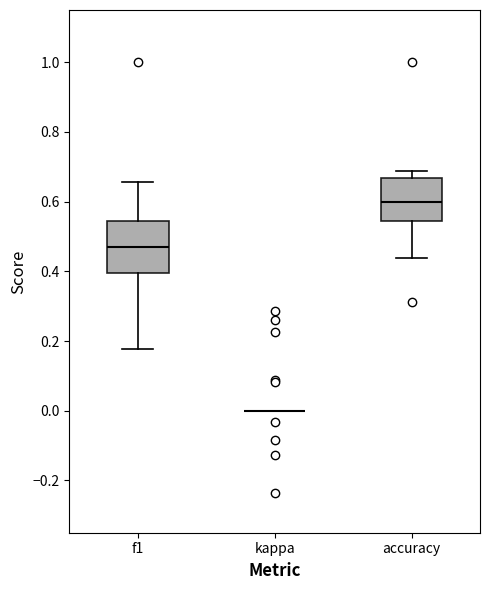

Which box is the tallest, from its lower edge to its upper edge?

f1